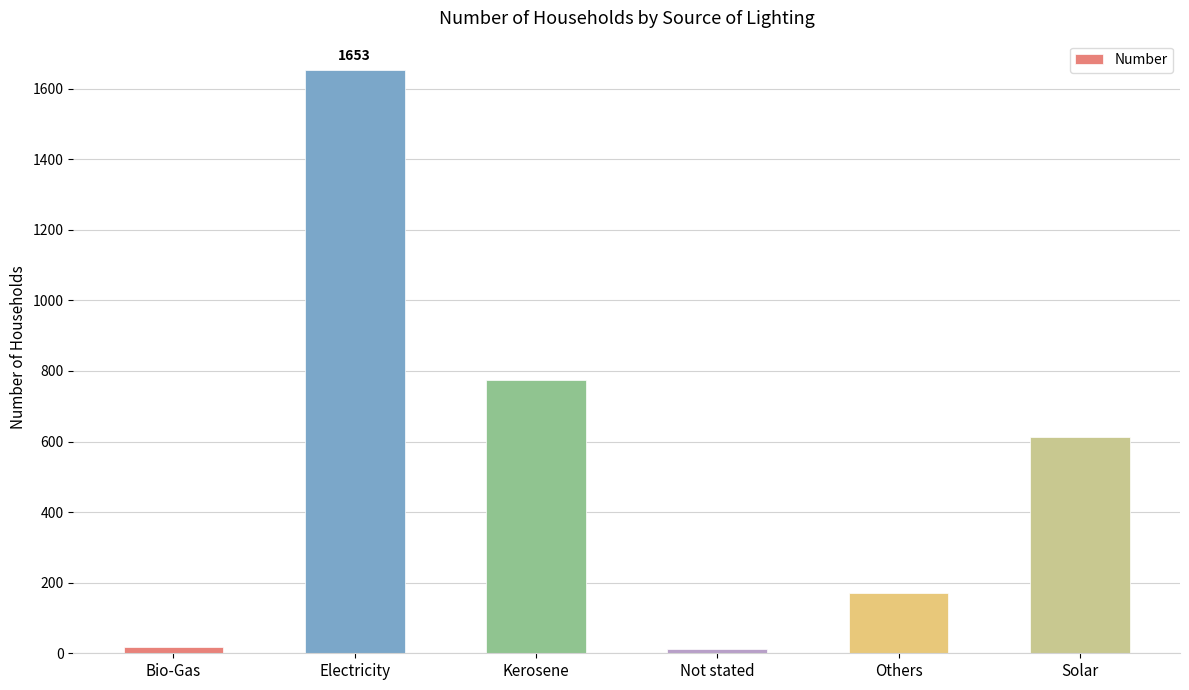

The value at Kerosene is 774. True or false?

True